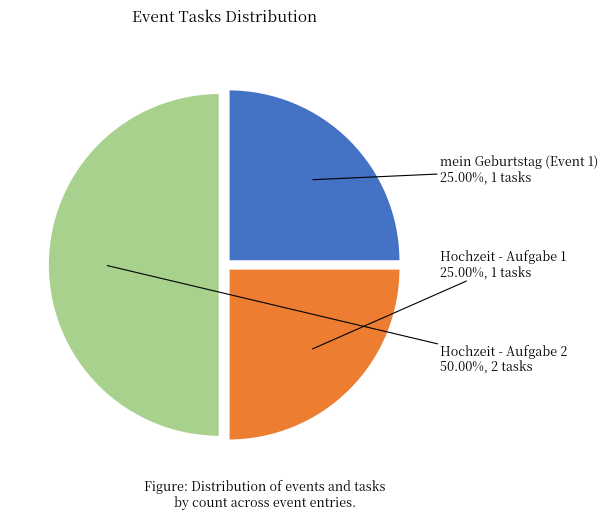

Does mein Geburtstag (Event 1) represent more than half of the total?

No